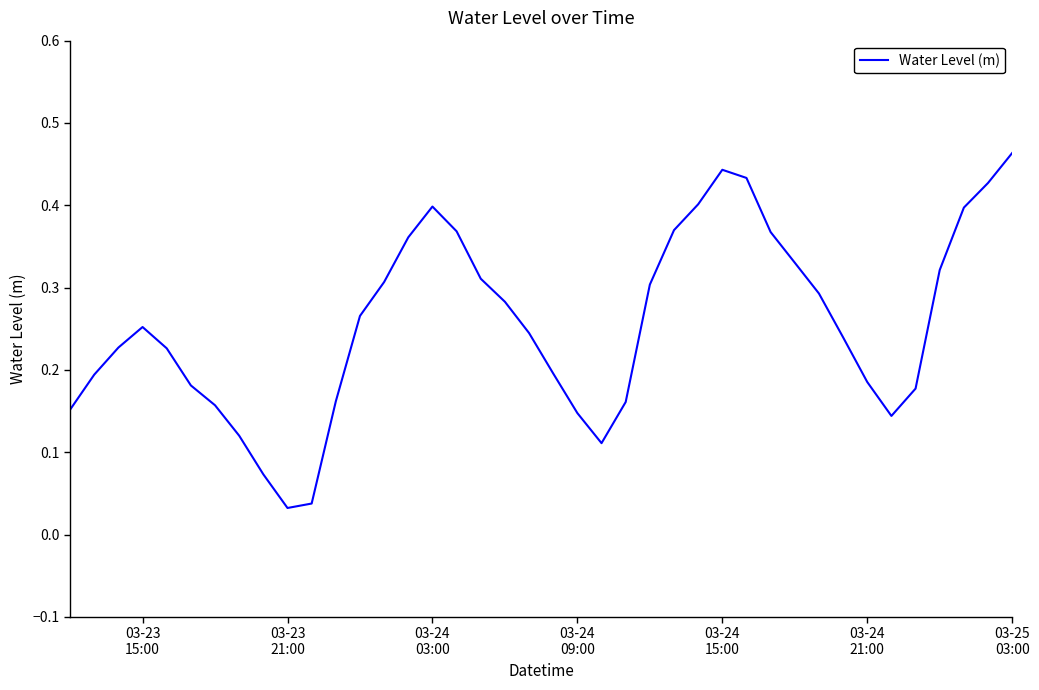

Where is the first local minimum?

03-23 21:00